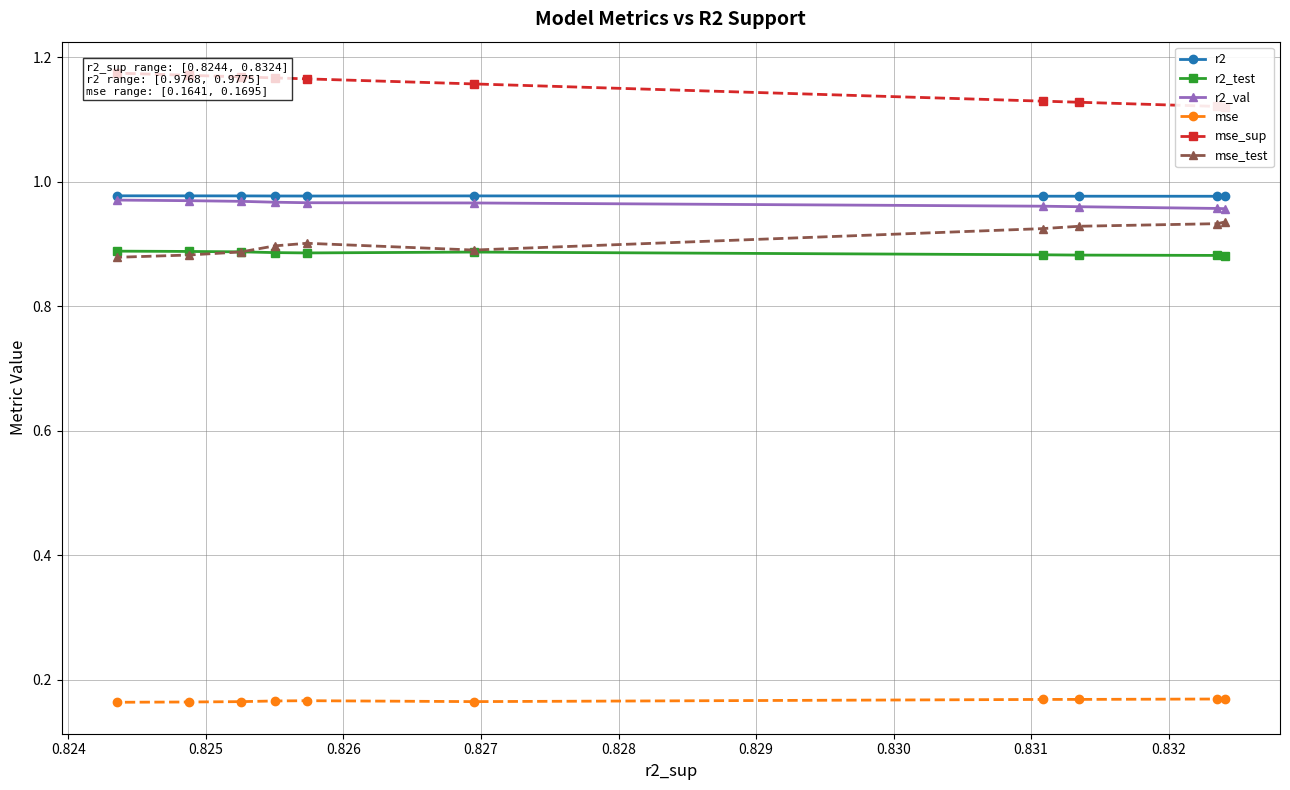

How many mse_test values are between 0 and 1?

10